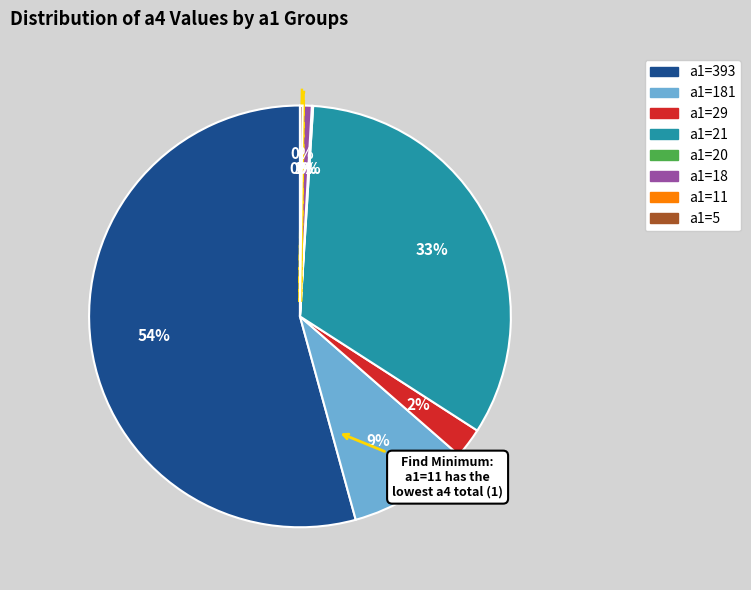

To the nearest percent, what percentage of the pie is a1=18?

1%